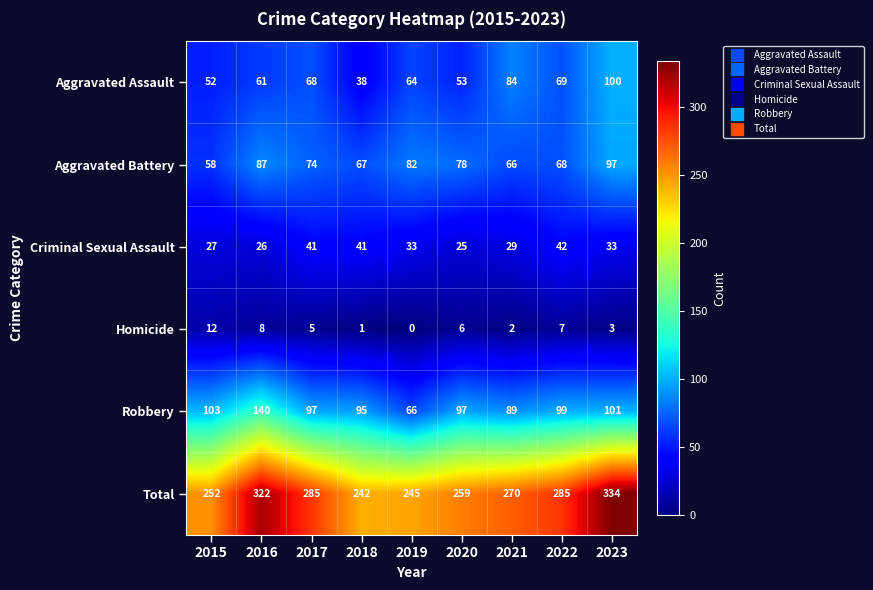

At 2021, list the series in order from largest to smallest.

Total, Robbery, Aggravated Assault, Aggravated Battery, Criminal Sexual Assault, Homicide